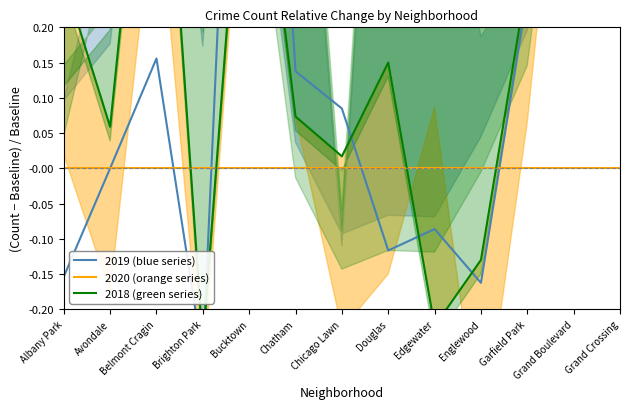

At how many categories does at least one series exceed 0?

10